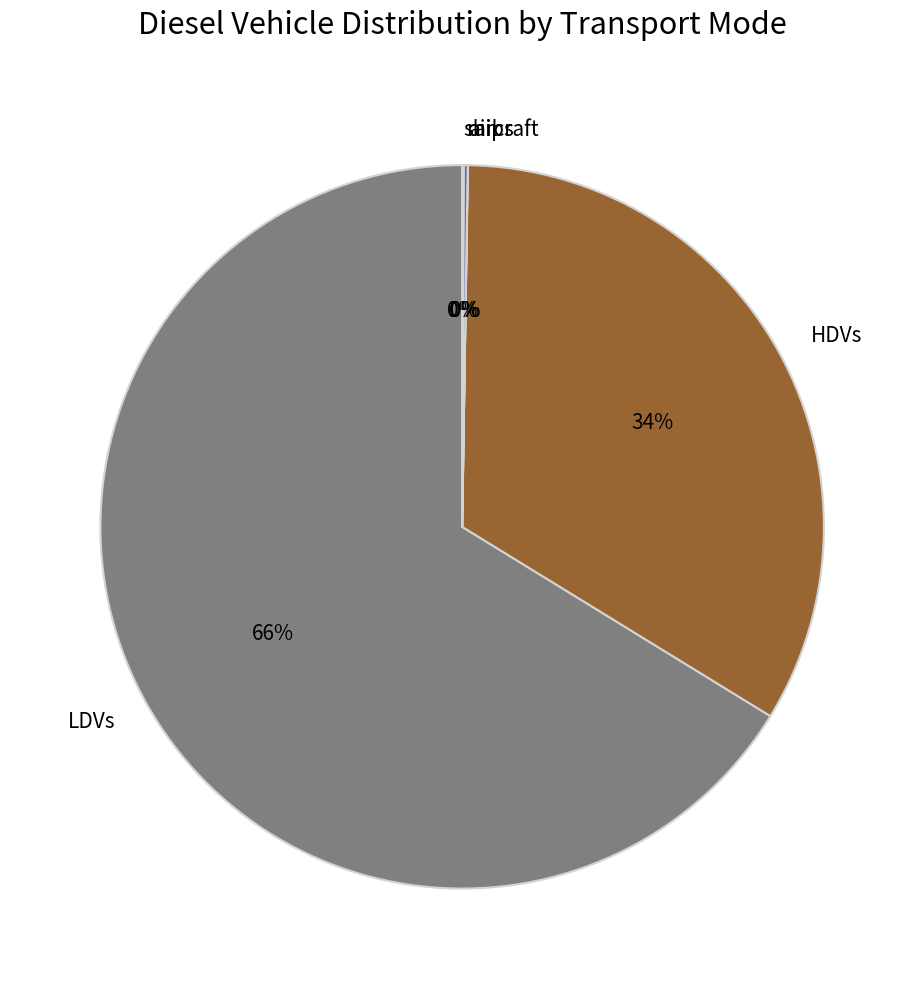

True or false: HDVs accounts for 42% of the total.

False